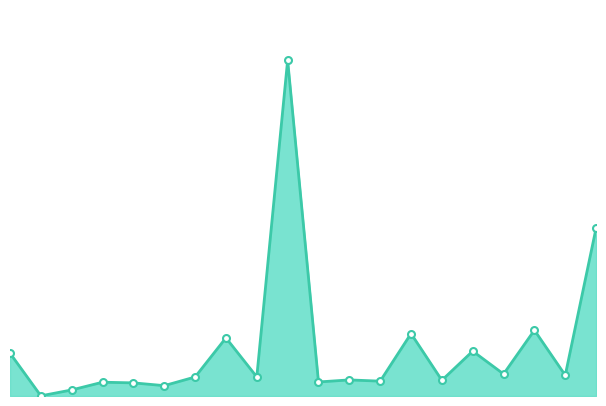

How many lines are shown in the chart?

1